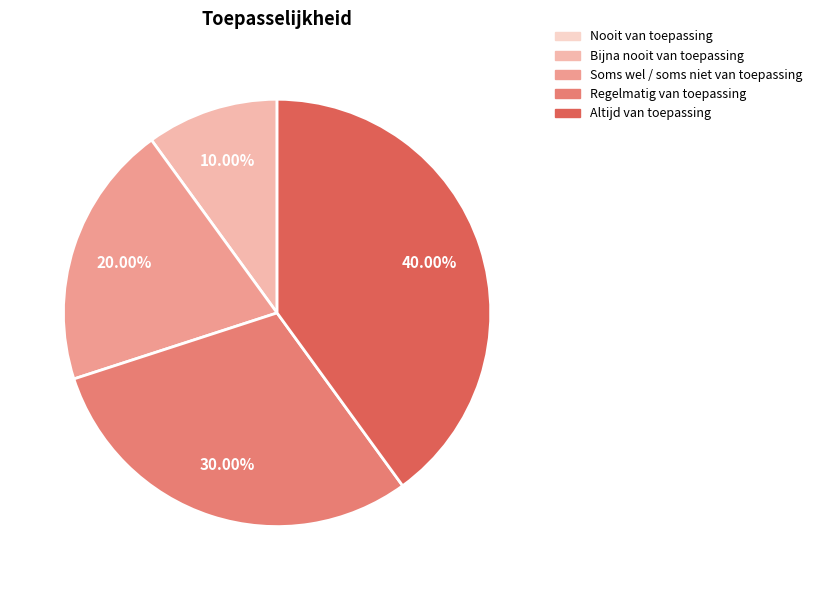

To the nearest percent, what percentage of the pie is Regelmatig van toepassing?

30%